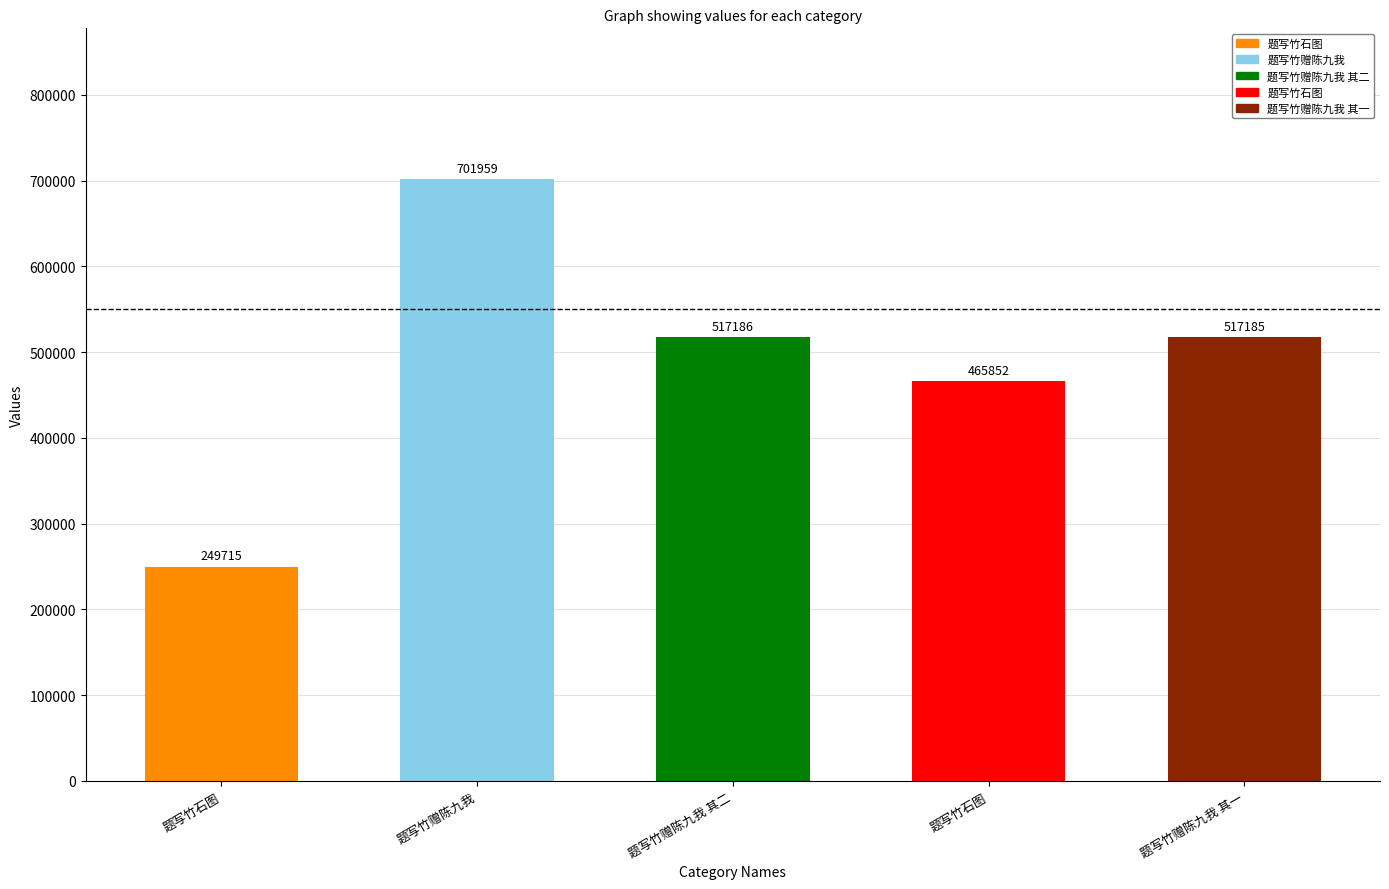

Are the bars horizontal?

No